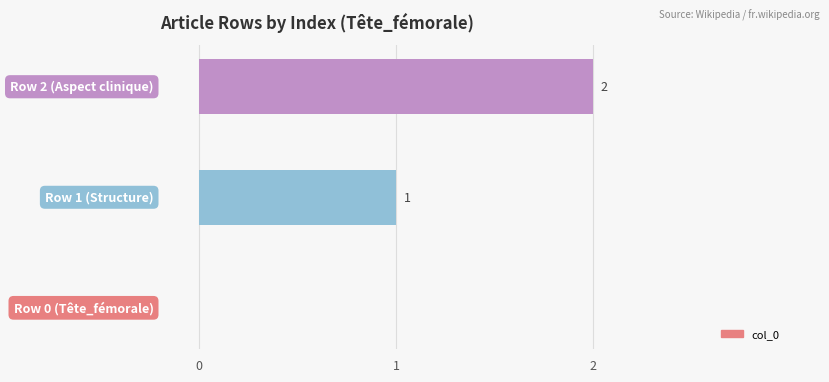

What is the sum of all values?

3